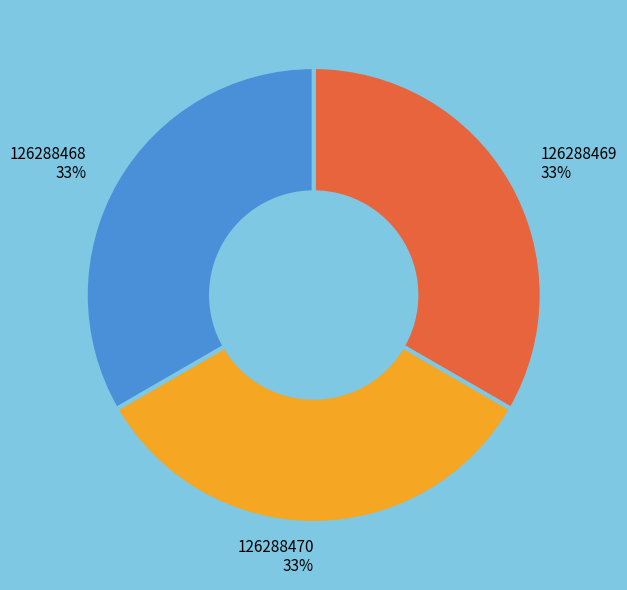

To the nearest percent, what portion does 126288469 represent?

33%